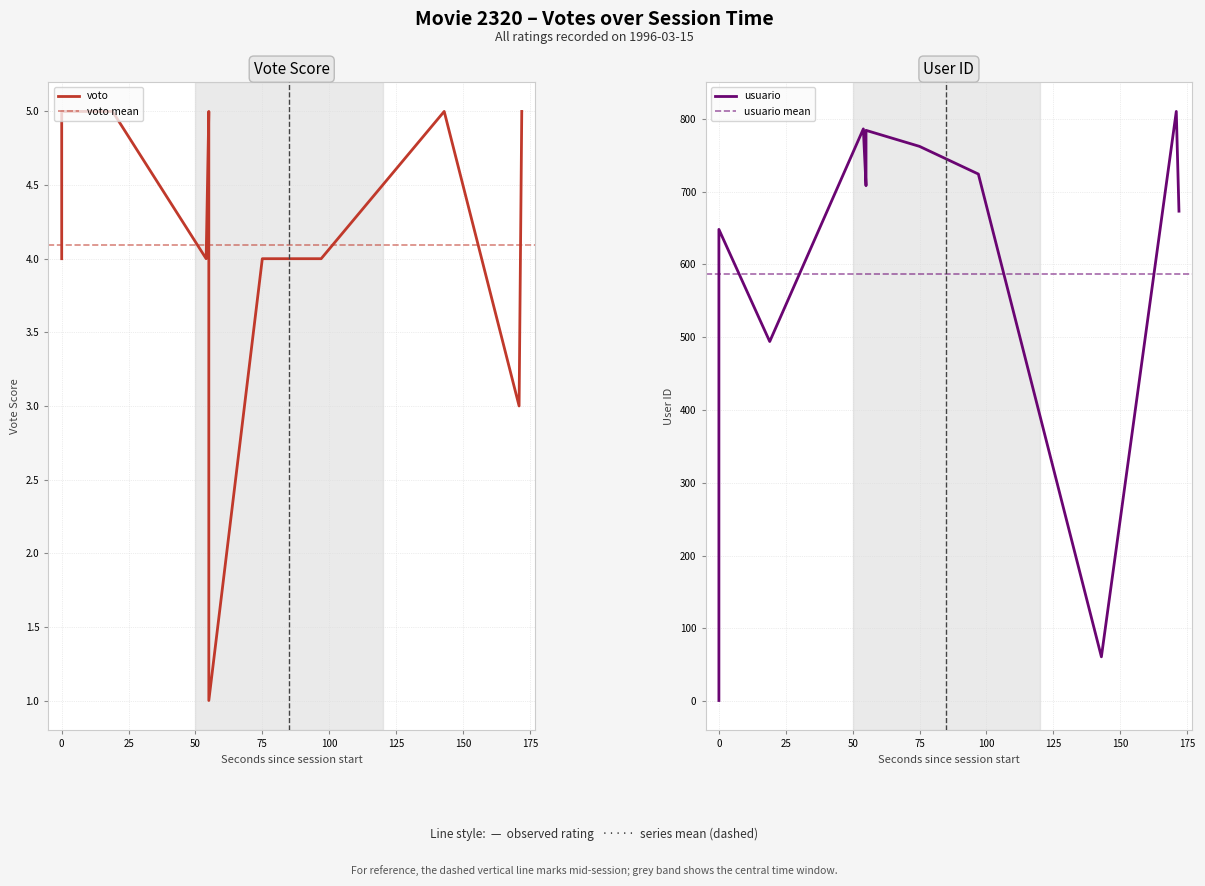

True or false: voto has a value of 2 at 00:01:15.

False